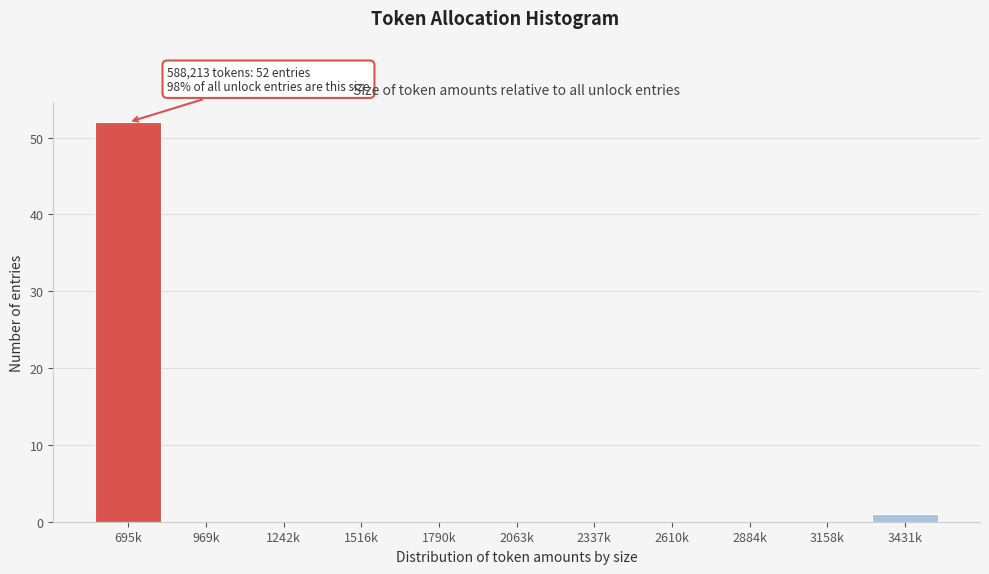

Reading left to right, list all the values displayed in this chart.

695k=52	969k=0	1242k=0	1516k=0	1790k=0	2063k=0	2337k=0	2610k=0	2884k=0	3158k=0	3431k=1